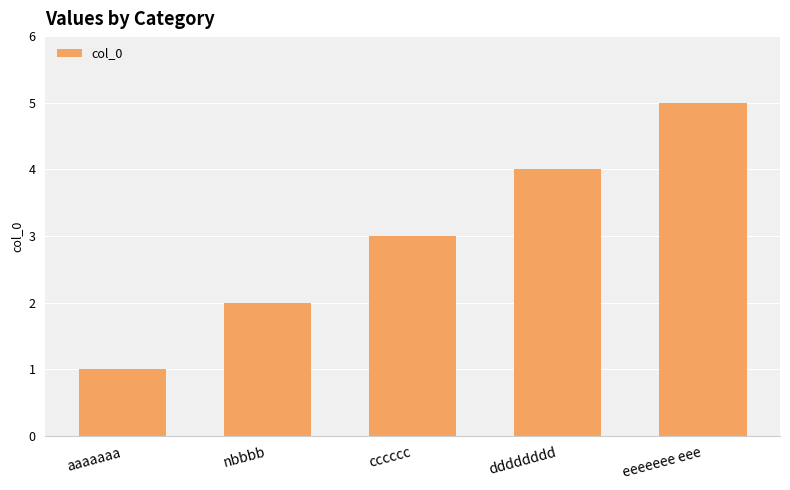

Approximately how many times larger is the value at nbbbb compared to cccccc?

0.7